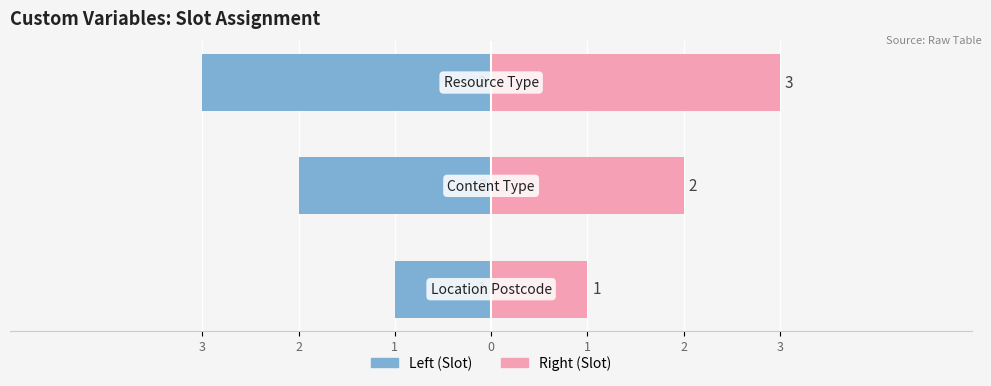

List the series in order of their peak value, lowest first.

Left (Slot), Right (Slot)